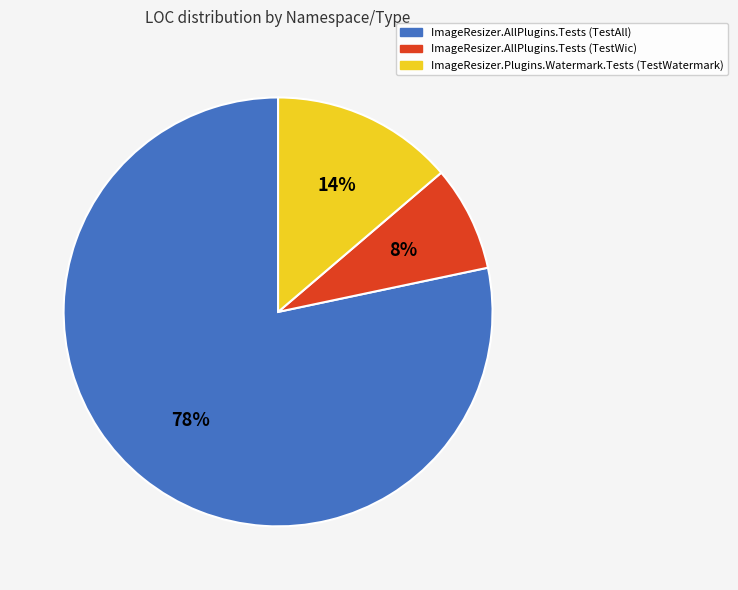

To the nearest percent, what percentage of the pie is ImageResizer.AllPlugins.Tests (TestAll)?

78%